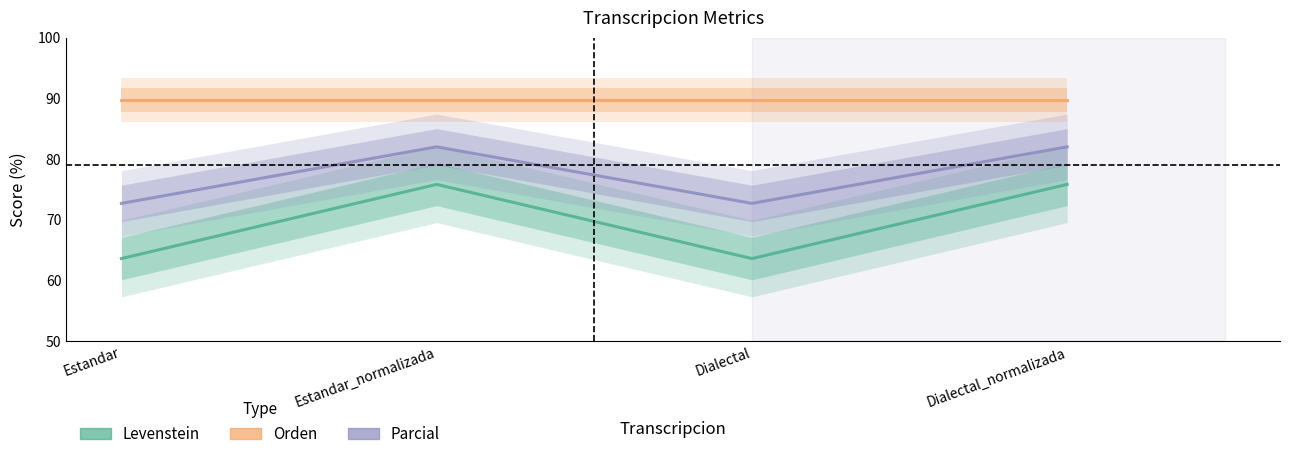

Reading right to left, extract all data points from this chart.

Levenstein: 75.9	63.6	75.9	63.6
Orden: 89.8	89.8	89.8	89.8
Parcial: 82.1	72.7	82.1	72.7